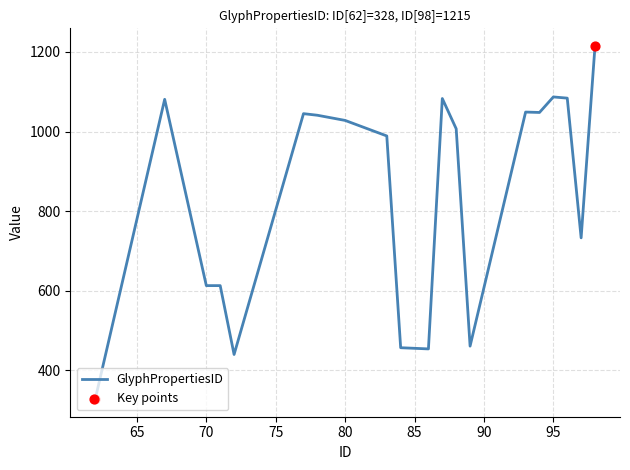

What is the minimum value shown in the chart?

328